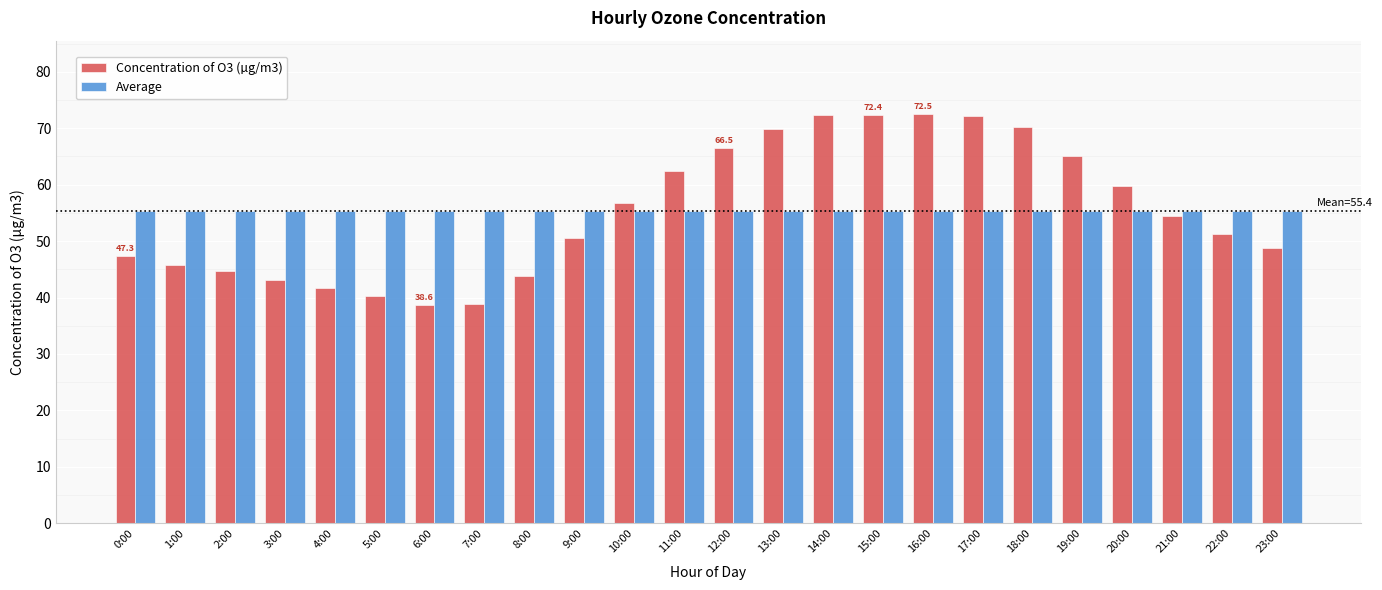

What is the total value across all series at 18:00?

125.5